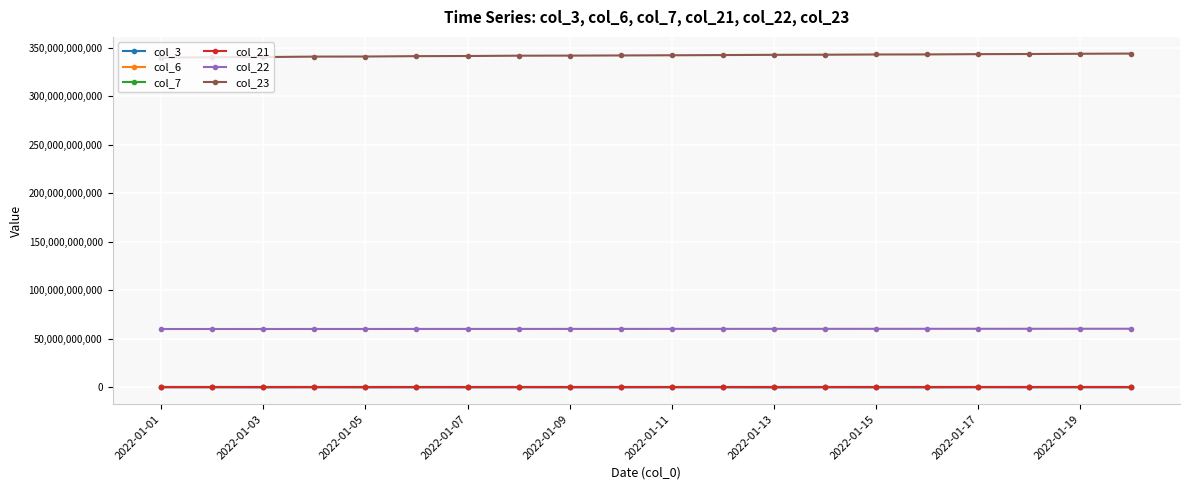

True or false: col_6 and col_21 intersect in this chart.

False